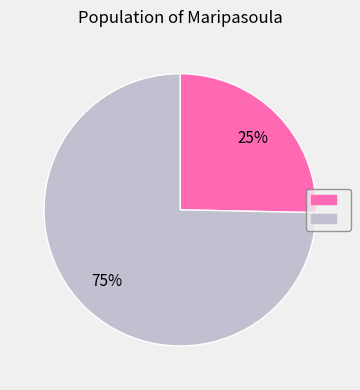

Is there any slice that represents more than half of the pie?

Yes